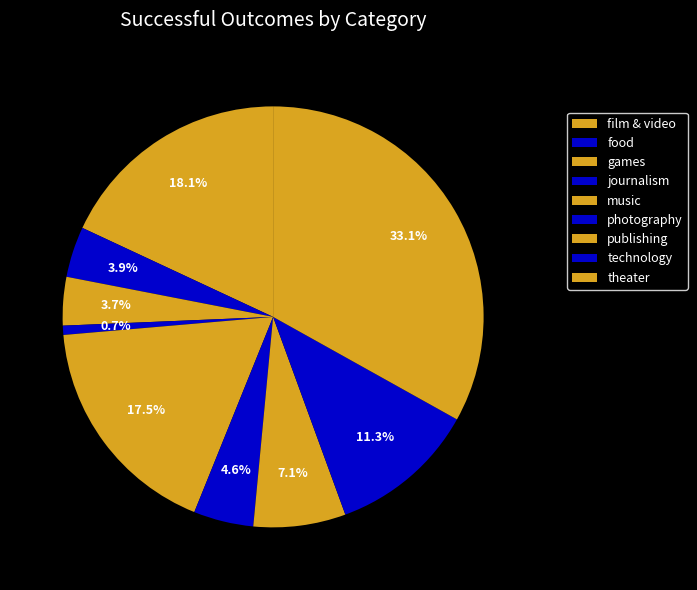

How many segments does this pie chart have?

9